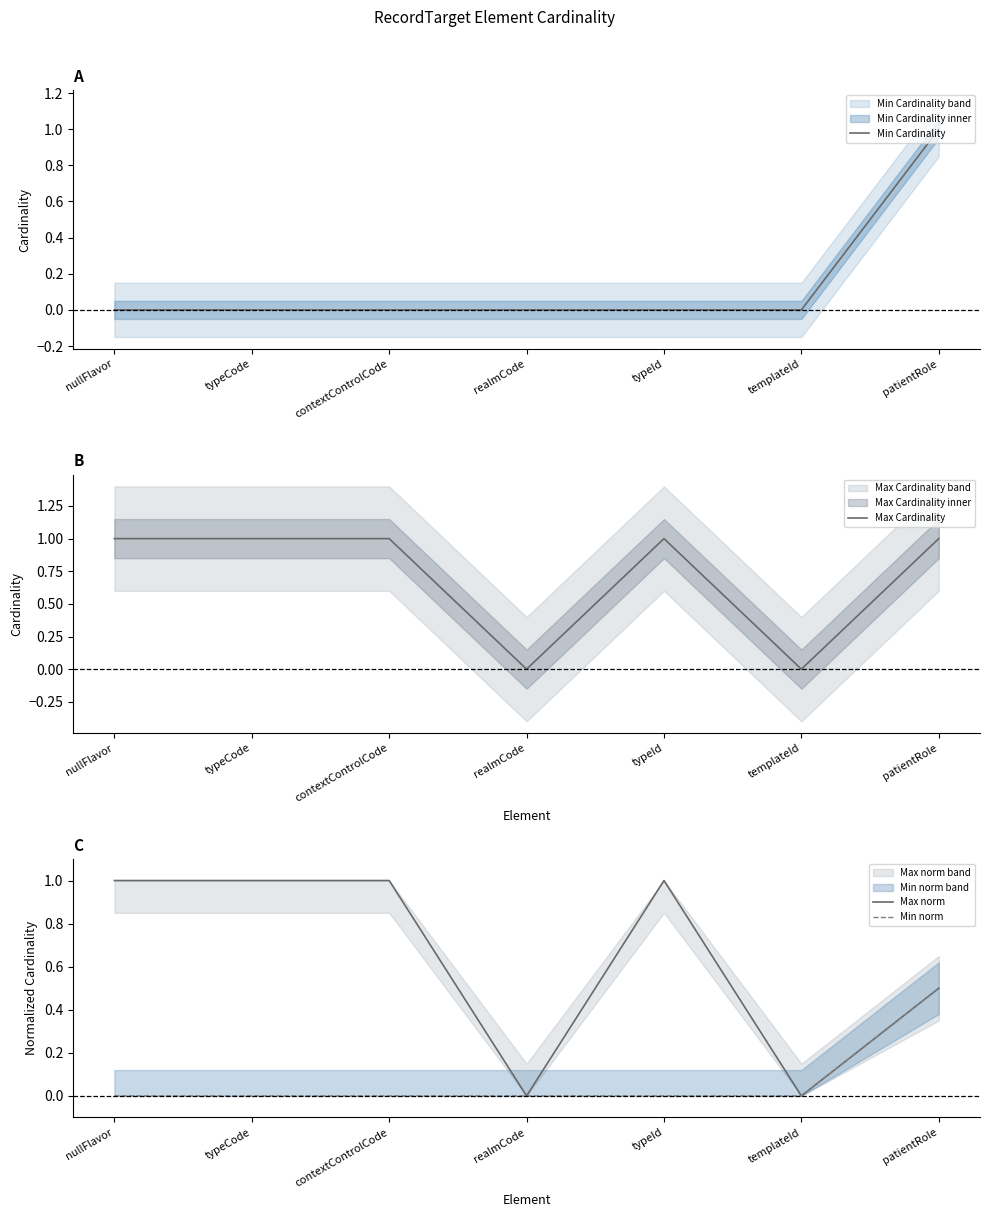

What are all the series names shown in the legend?

Min Cardinality, Max Cardinality, Max norm, Min norm